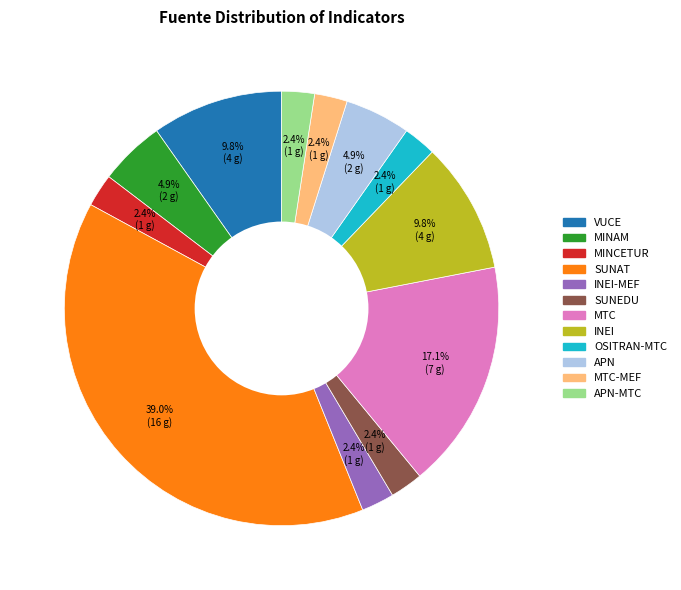

Between MINAM and INEI, which is larger?

INEI